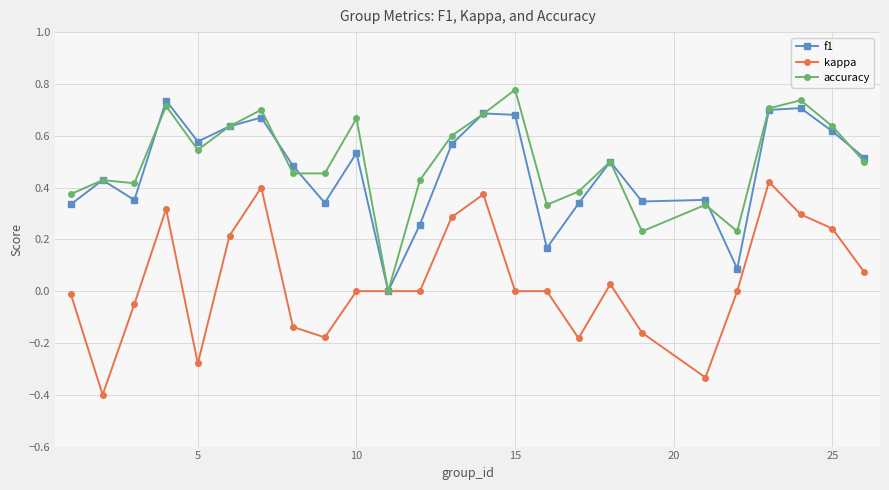

Does the chart have visible grid lines?

Yes